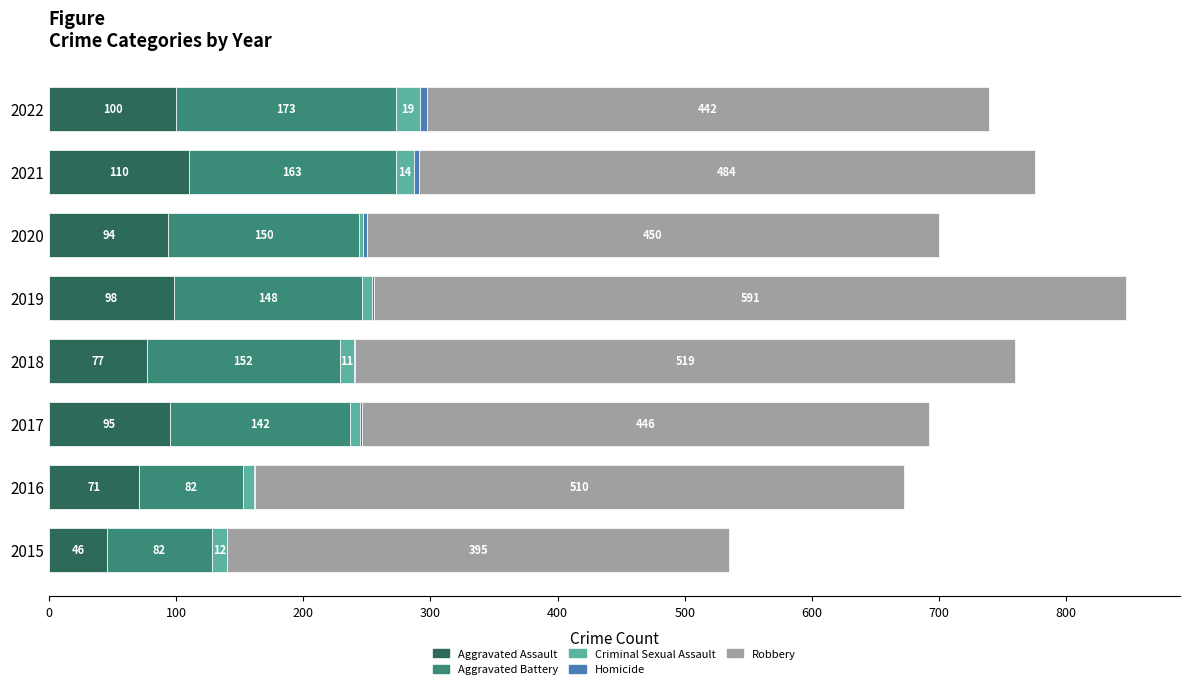

What is the maximum value for Aggravated Assault?

110